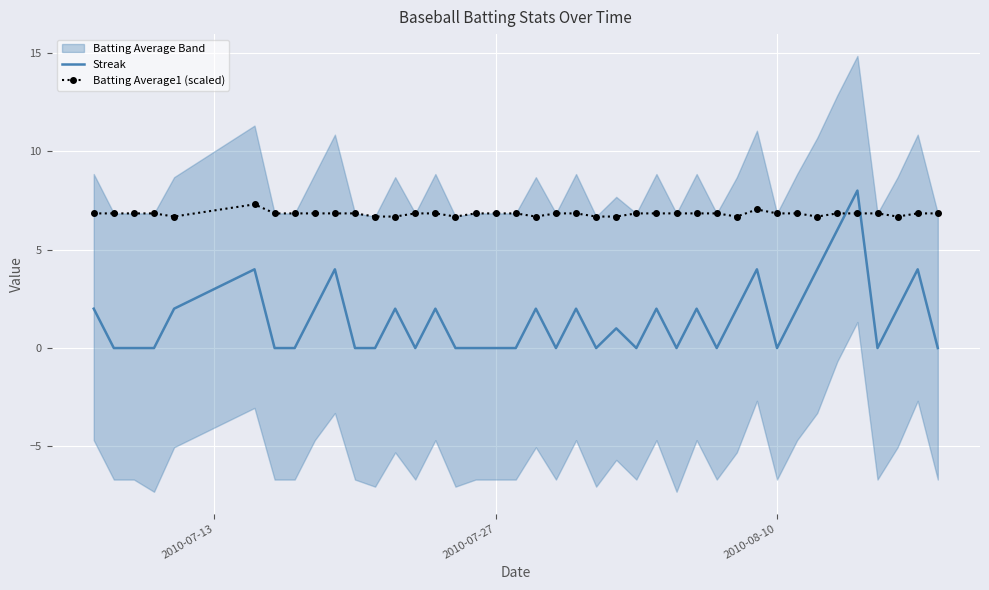

How many lines are shown in the chart?

2